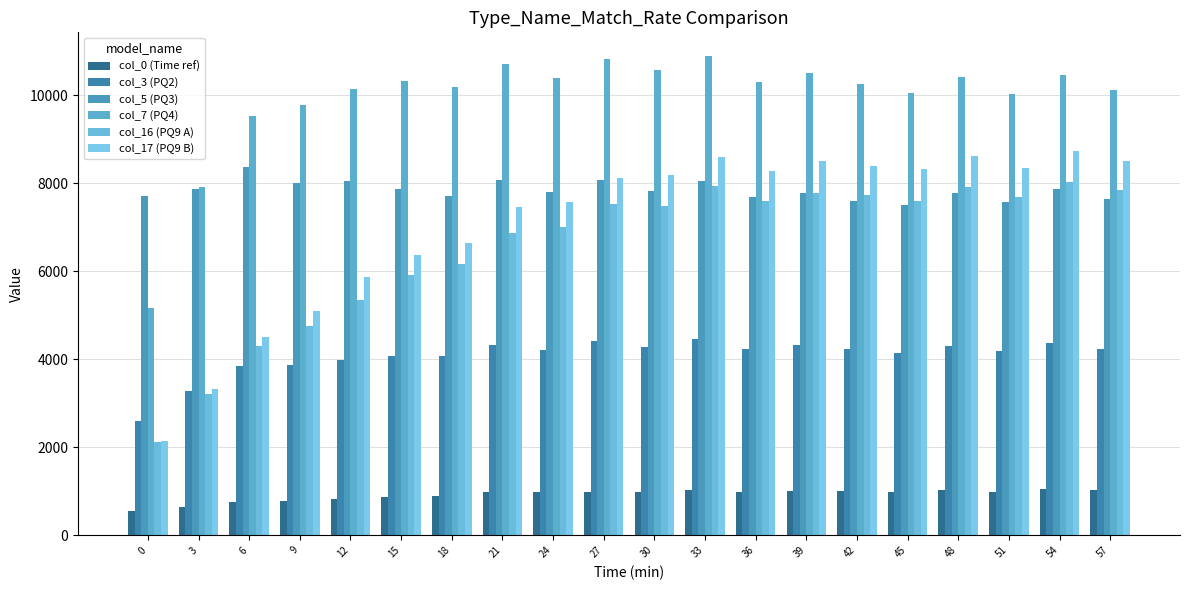

How many distinct data groups are displayed?

6